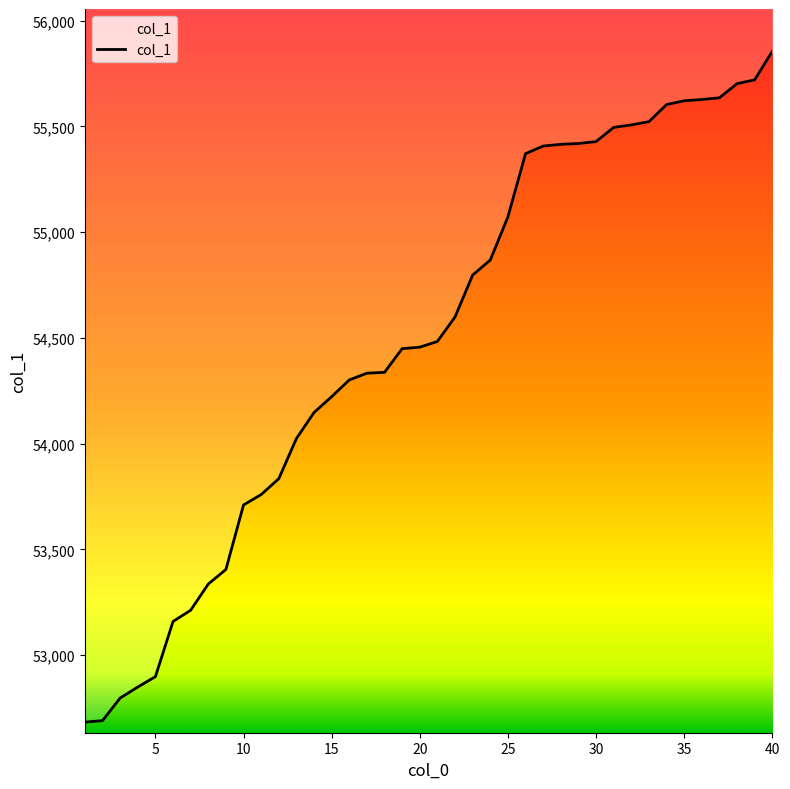

True or false: the data shows 34733 at 5.

False